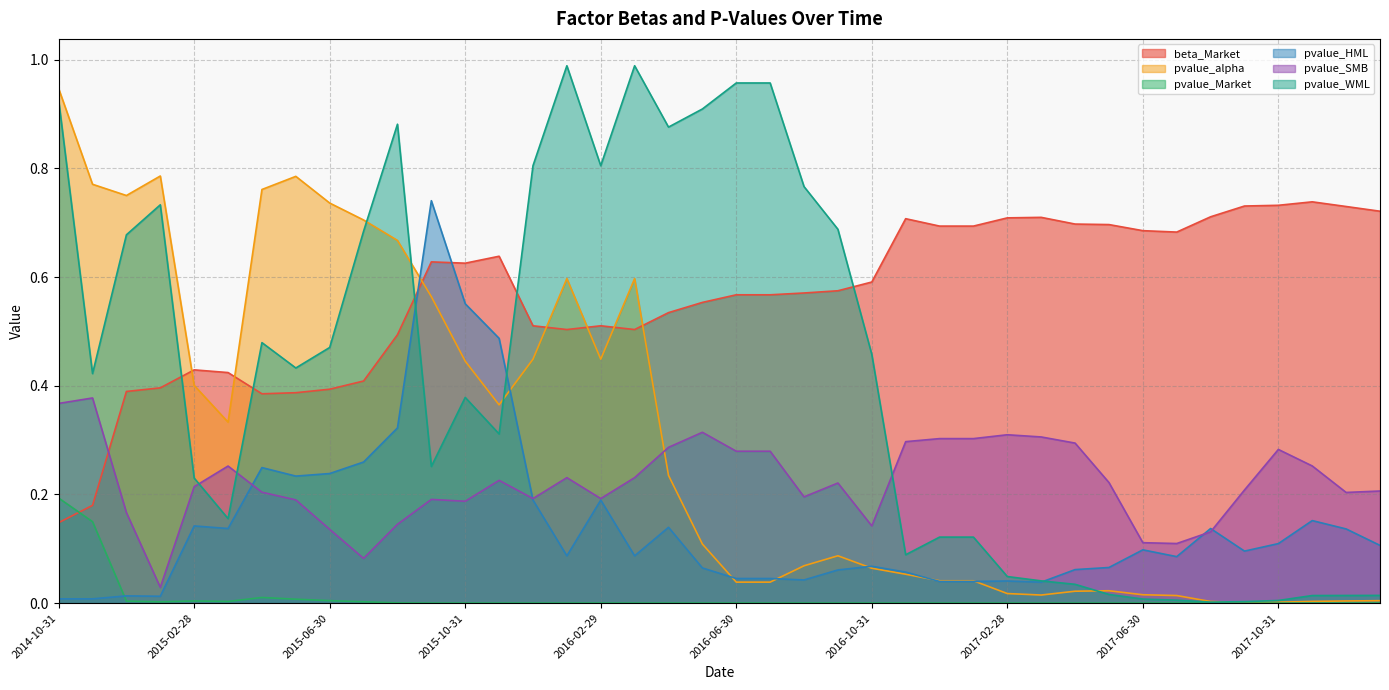

The pvalue_HML series shows 0.1 at 2017-07-31. True or false?

False